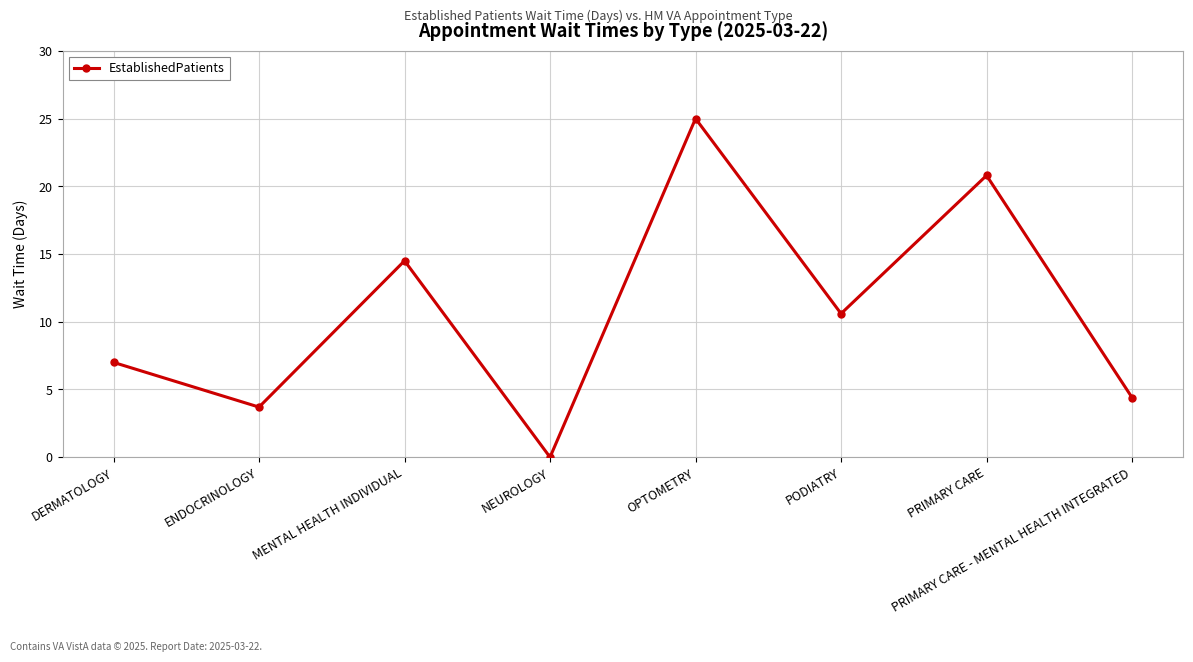

Reading left to right, list all the values displayed in this chart.

DERMATOLOGY=7.0	ENDOCRINOLOGY=3.7	MENTAL HEALTH INDIVIDUAL=14.5	NEUROLOGY=0.0	OPTOMETRY=25.0	PODIATRY=10.6	PRIMARY CARE=20.8	PRIMARY CARE - MENTAL HEALTH INTEGRATED=4.4